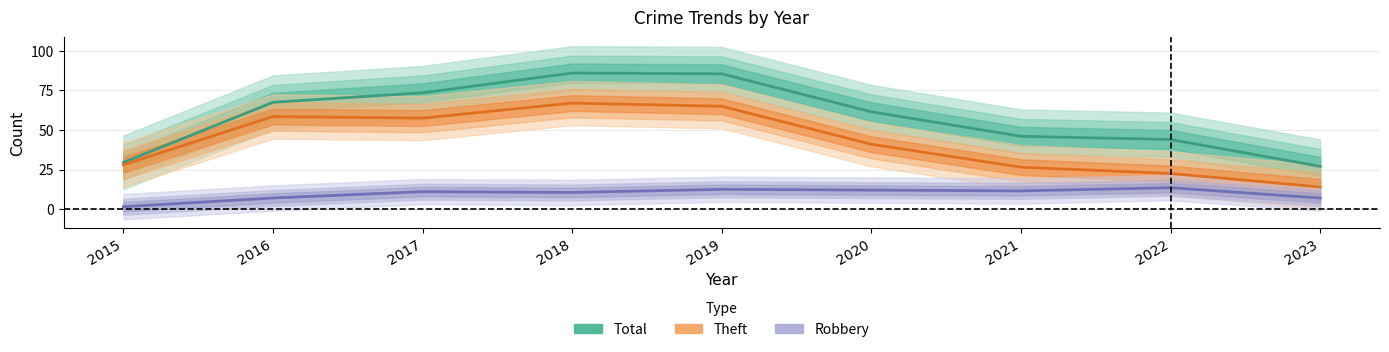

Rank the categories by Theft value from lowest to highest.

2023, 2022, 2021, 2015, 2020, 2017, 2016, 2019, 2018